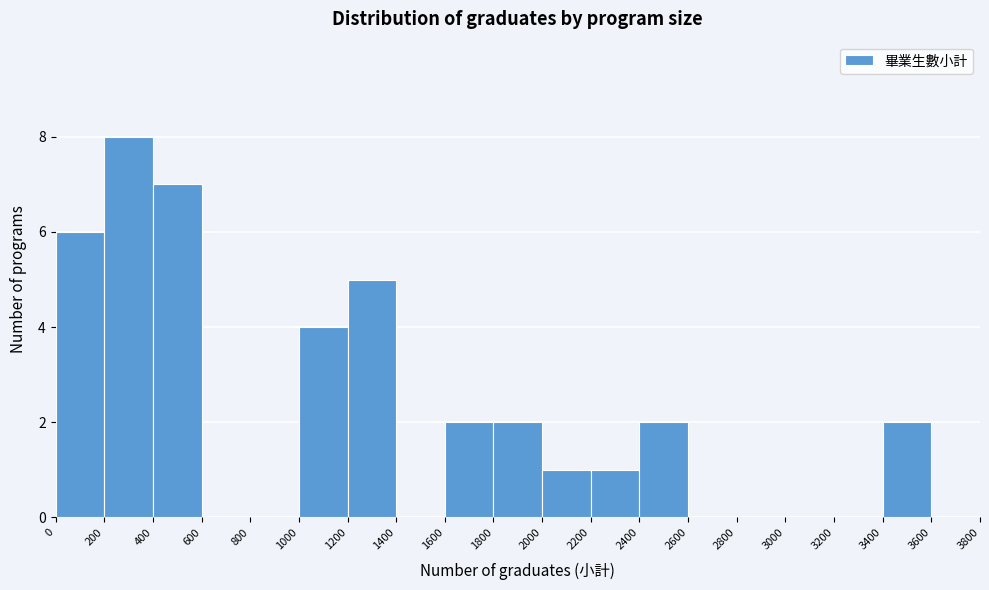

Reading left to right, transcribe this chart: for each bar, give the range it covers on the x-axis and its height. The values are not printed on the chart, so give them approximately, as read against the axis.

0 to 200: 6
200 to 400: 8
400 to 600: 7
600 to 800: 0
800 to 1000: 0
1000 to 1200: 4
1200 to 1400: 5
1400 to 1600: 0
1600 to 1800: 2
1800 to 2000: 2
2000 to 2200: 1
2200 to 2400: 1
2400 to 2600: 2
2600 to 2800: 0
2800 to 3000: 0
3000 to 3200: 0
3200 to 3400: 0
3400 to 3600: 2
3600 to 3800: 0